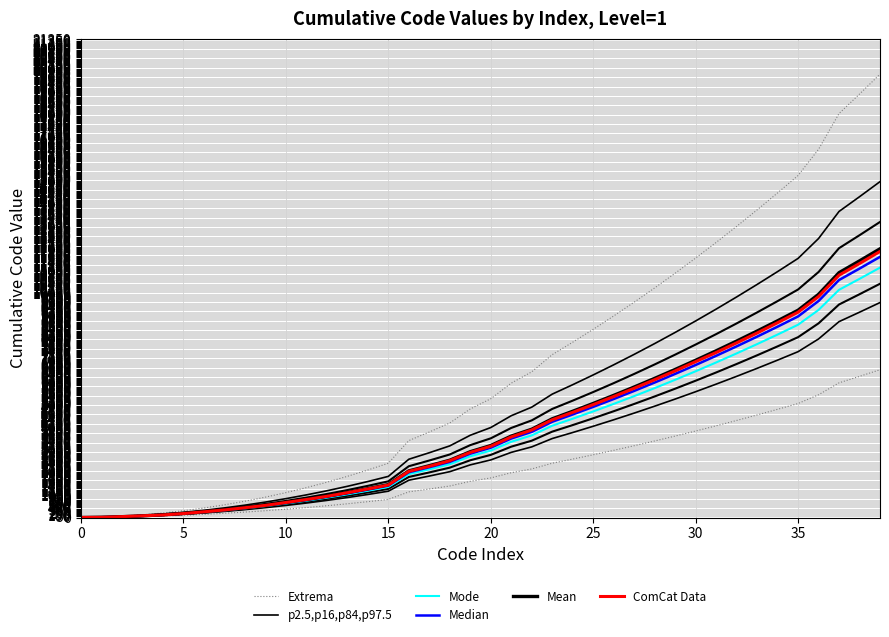

How many lines are shown in the chart?

6